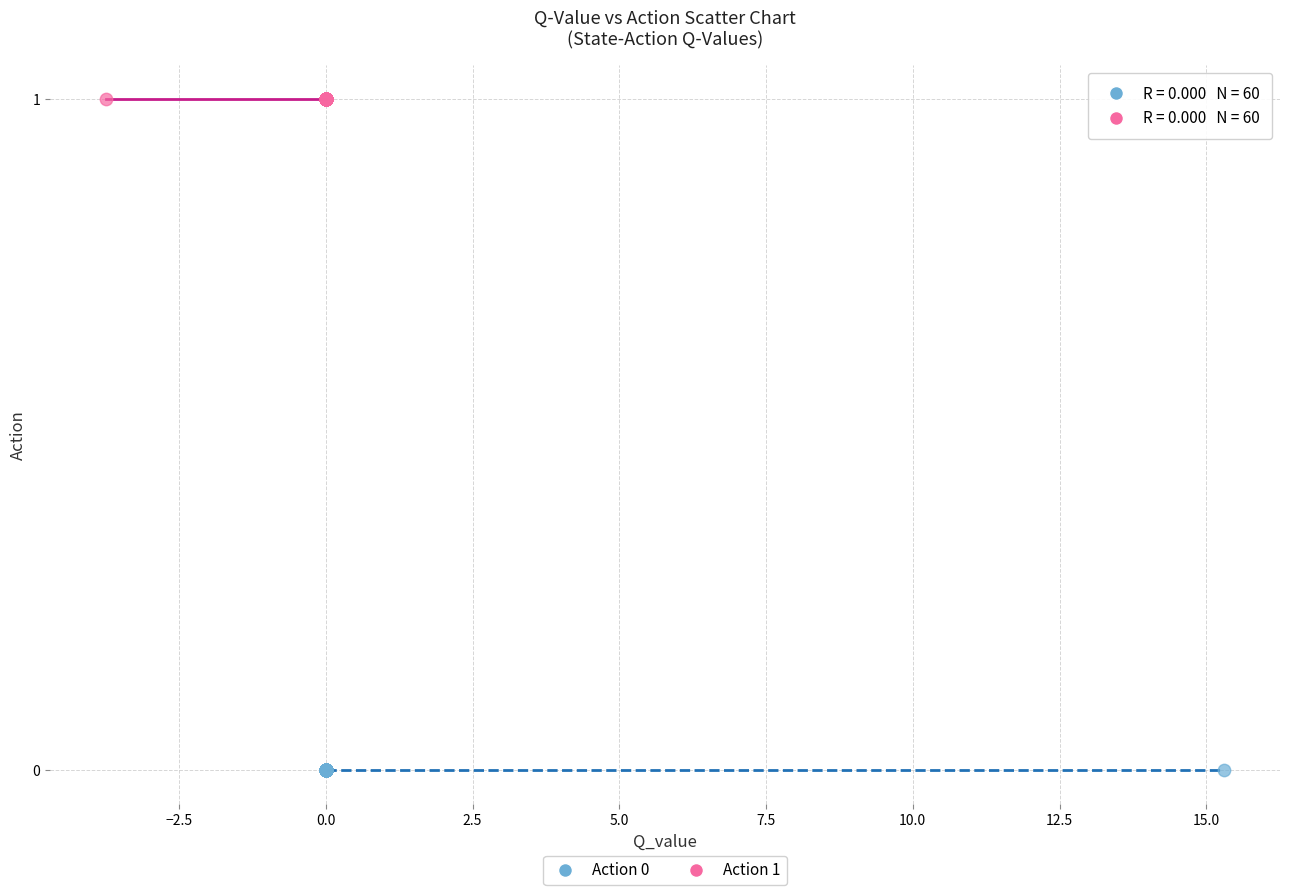

Which series reaches the minimum Y coordinate?

Action 0